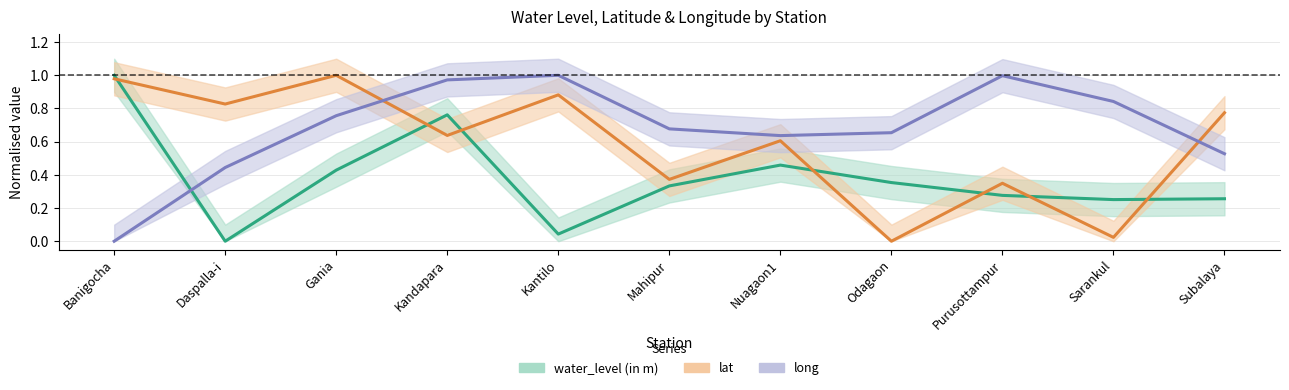

How many series are shown in this chart?

3